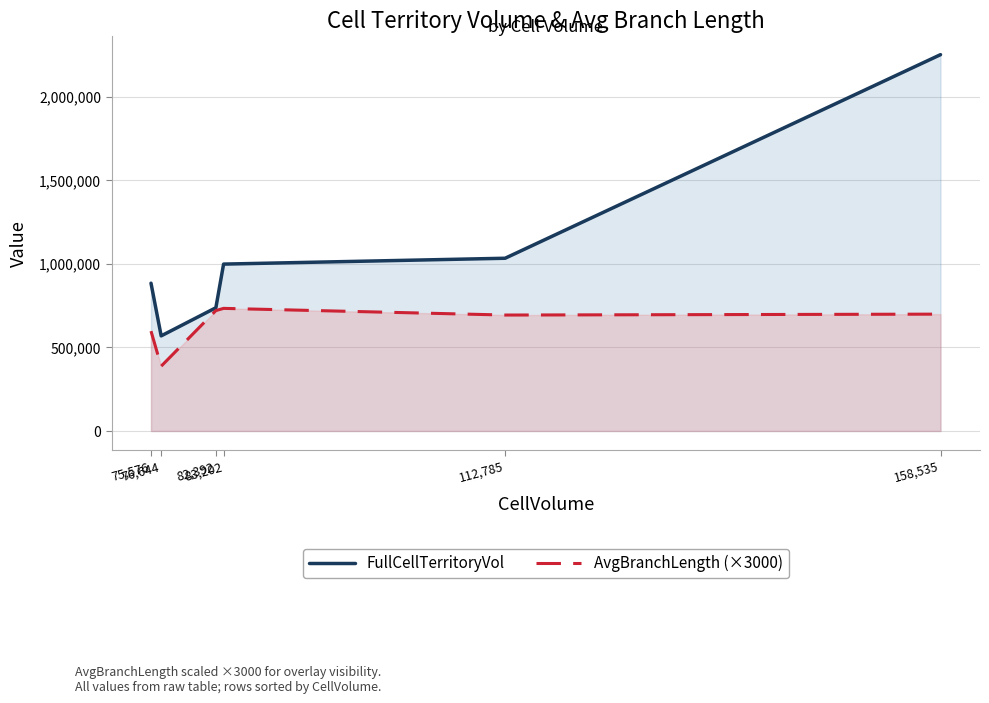

True or false: AvgBranchLength (×3000) and FullCellTerritoryVol cross at least once.

False